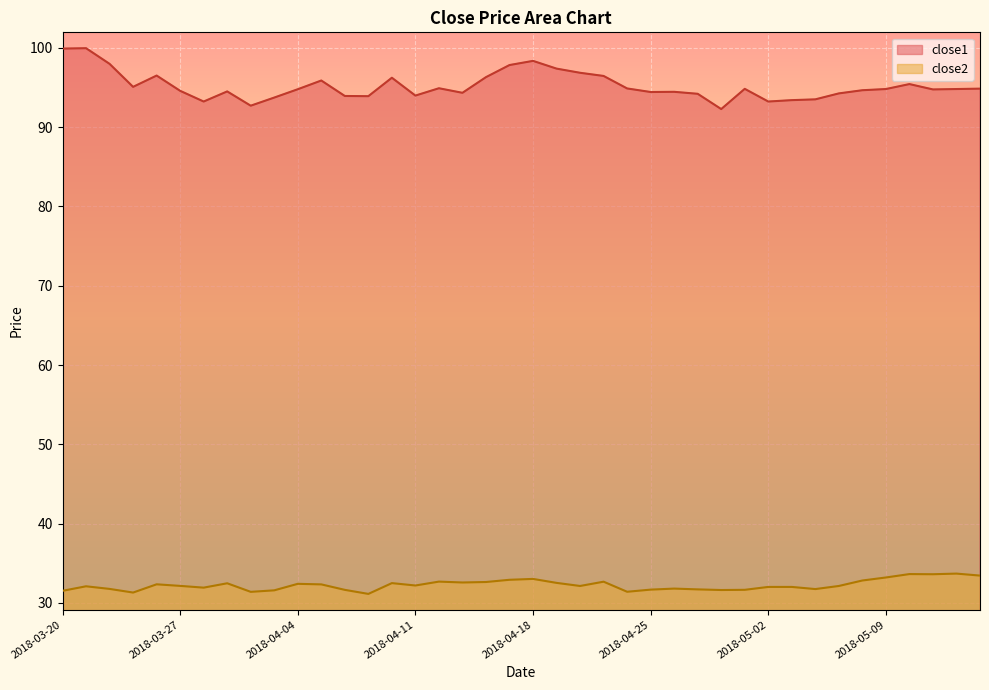

What is the maximum value for close1?

100.0